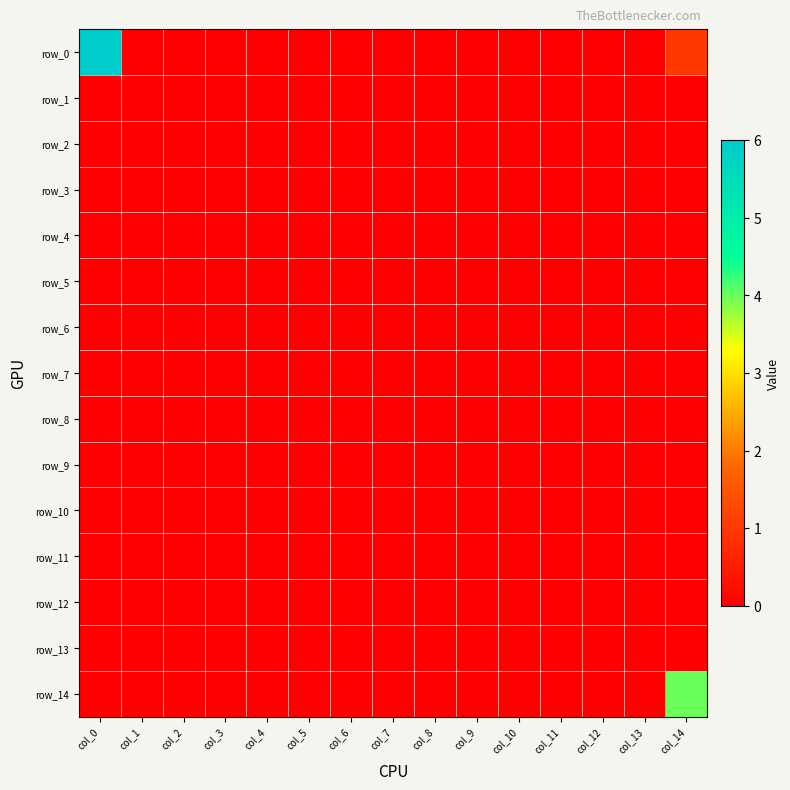

Rank the series by their maximum value, from lowest to highest.

row_1, row_2, row_3, row_4, row_5, row_6, row_7, row_8, row_9, row_10, row_11, row_12, row_13, row_14, row_0